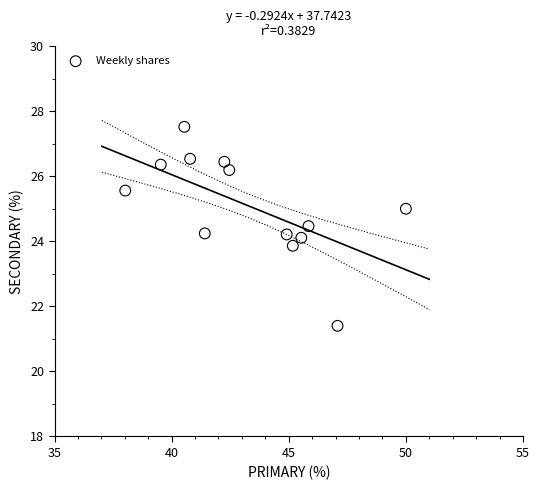

What is the range of Y values (max minus min)?

6.1